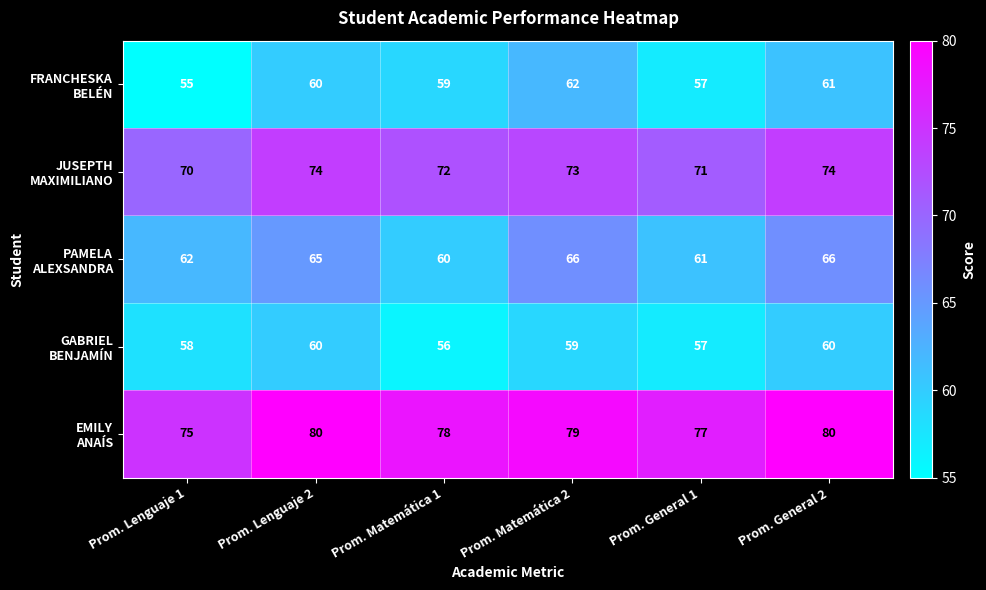

At which category does the chart reach its minimum across all series?

Prom. Lenguaje 1